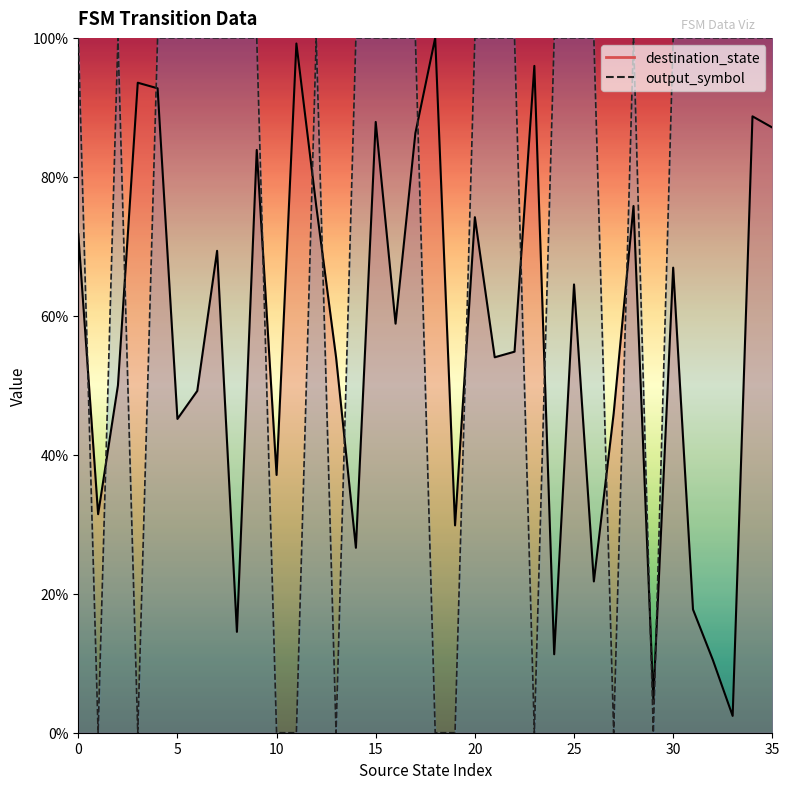

What are all the series names shown in the legend?

destination_state, output_symbol